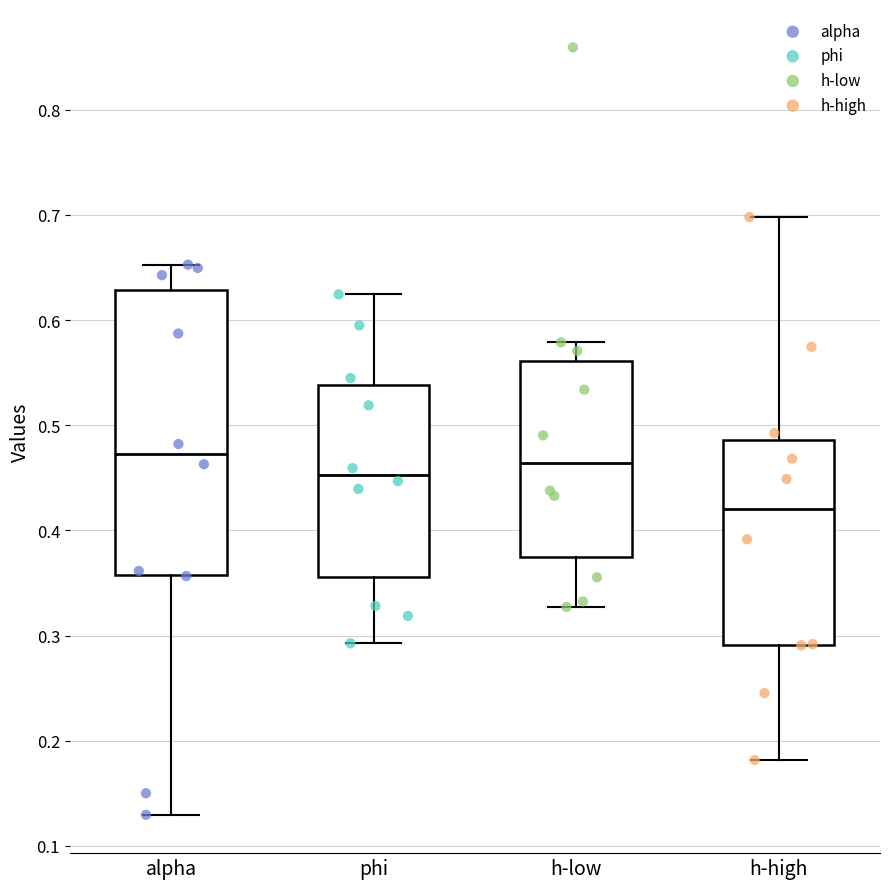

Reading left to right, transcribe this box plot: for each box, give where its median line is, the range the box spans, and where its two whiskers end, as read against the y-axis. The values are not printed on the chart, so give them approximately, as read against the axis.

alpha: median 0.47, box 0.36 to 0.63, whiskers 0.13 to 0.65
phi: median 0.45, box 0.36 to 0.54, whiskers 0.29 to 0.62
h-low: median 0.46, box 0.37 to 0.56, whiskers 0.33 to 0.58
h-high: median 0.42, box 0.29 to 0.49, whiskers 0.18 to 0.70